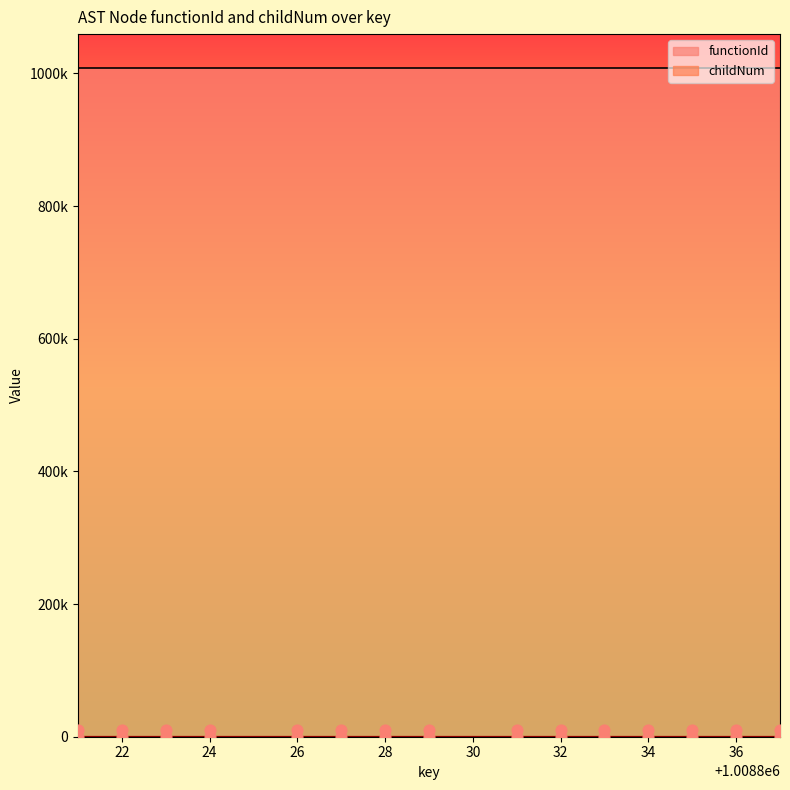

What is the change in value from 1008835 to 1008837?

+2